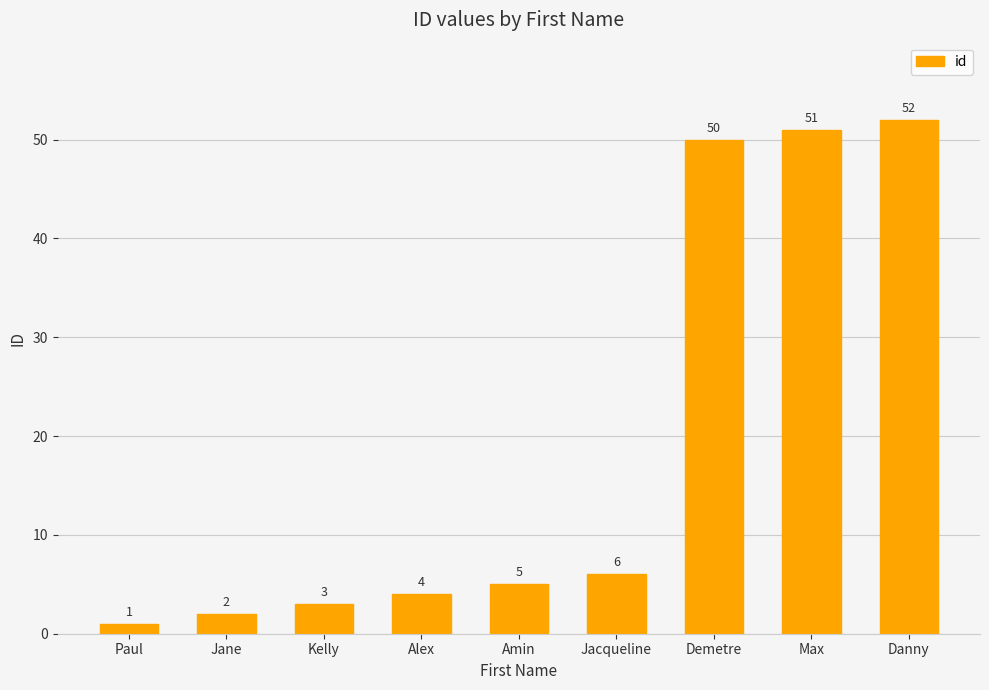

The value at Max is 72. True or false?

False